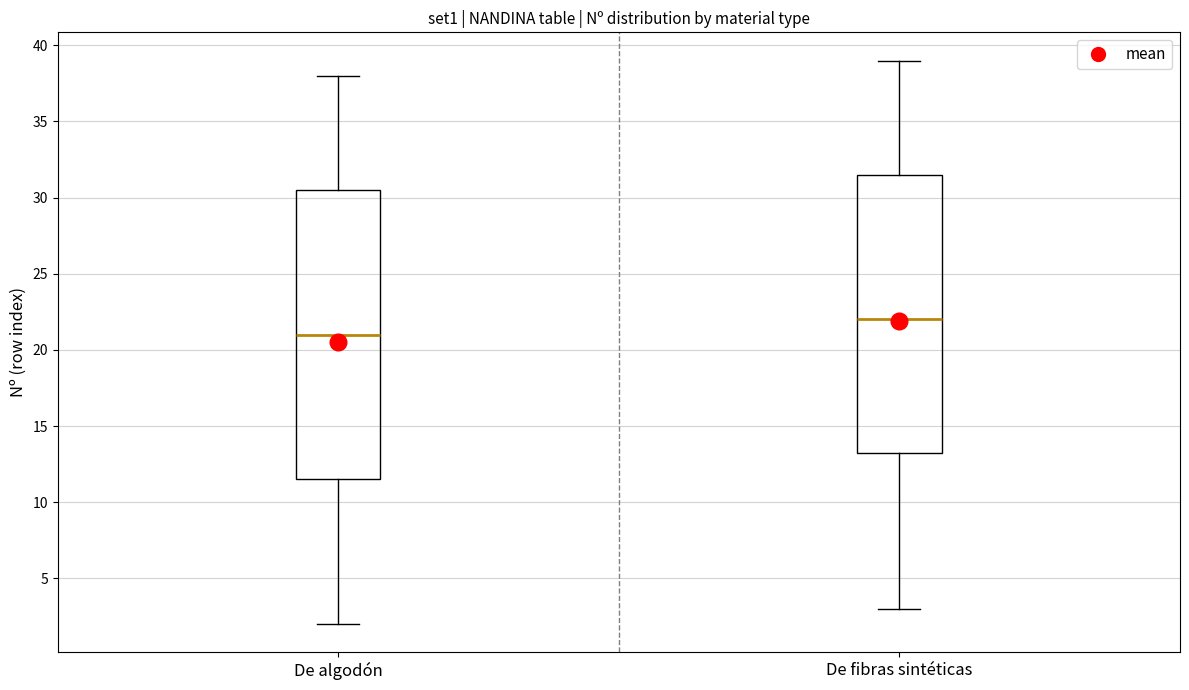

Which box is the tallest, from its lower edge to its upper edge?

De algodón